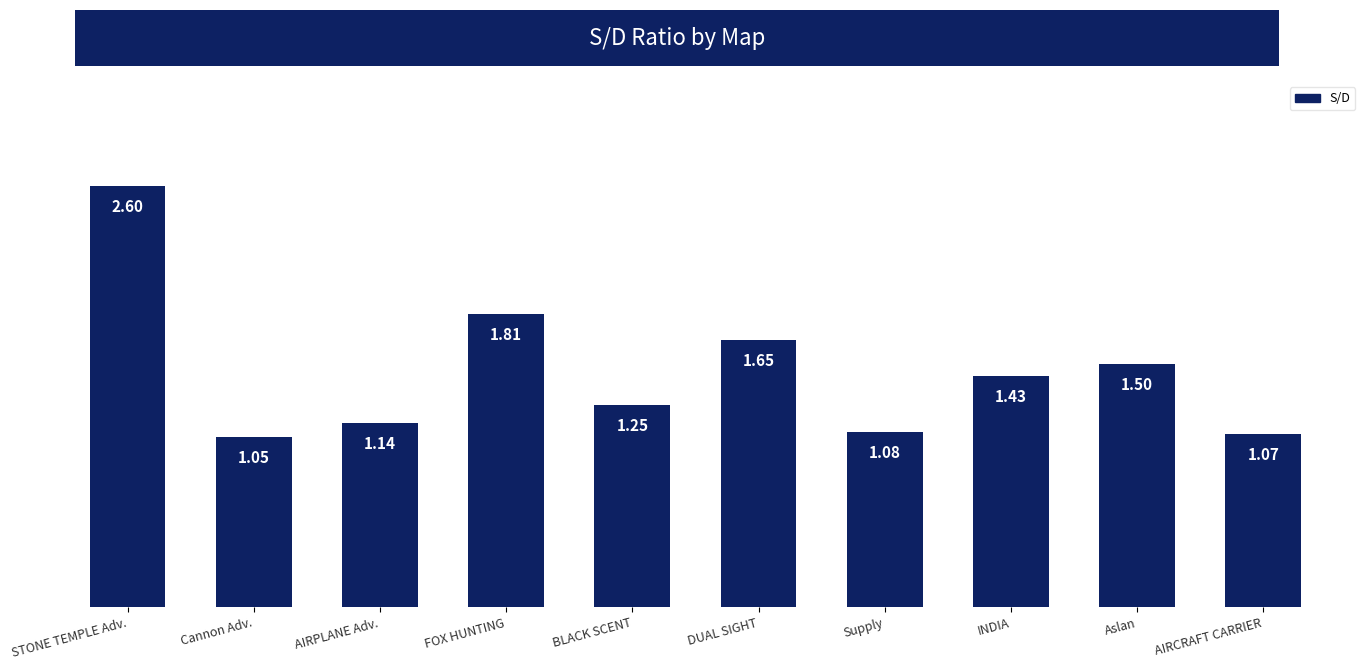

The value at INDIA is 2.4. True or false?

False